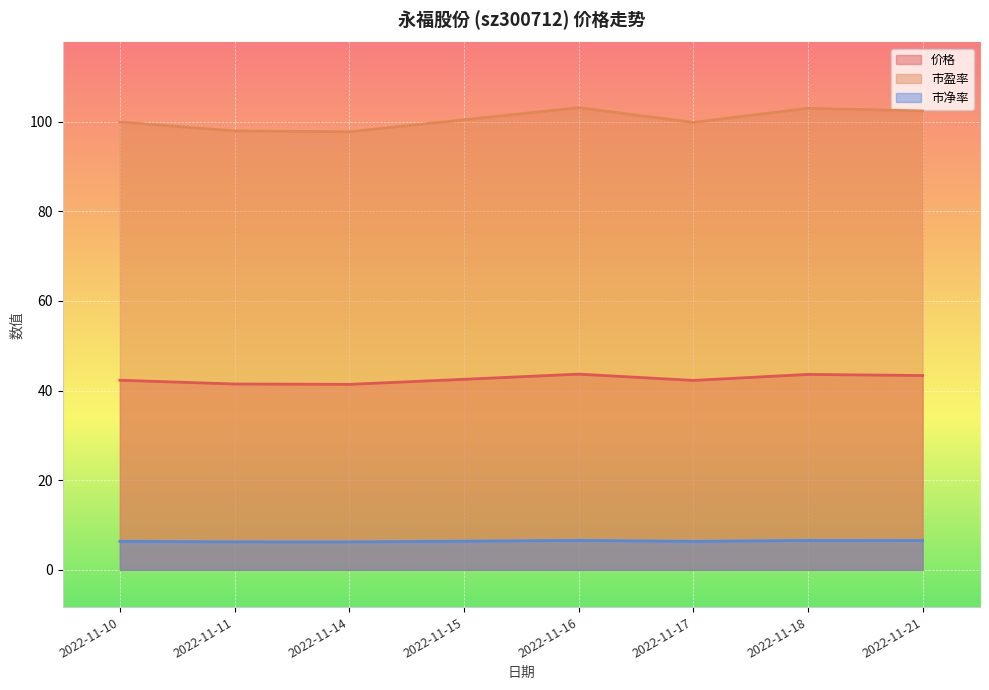

Is it true that 价格 equals 17.1 at 2022-11-10?

False